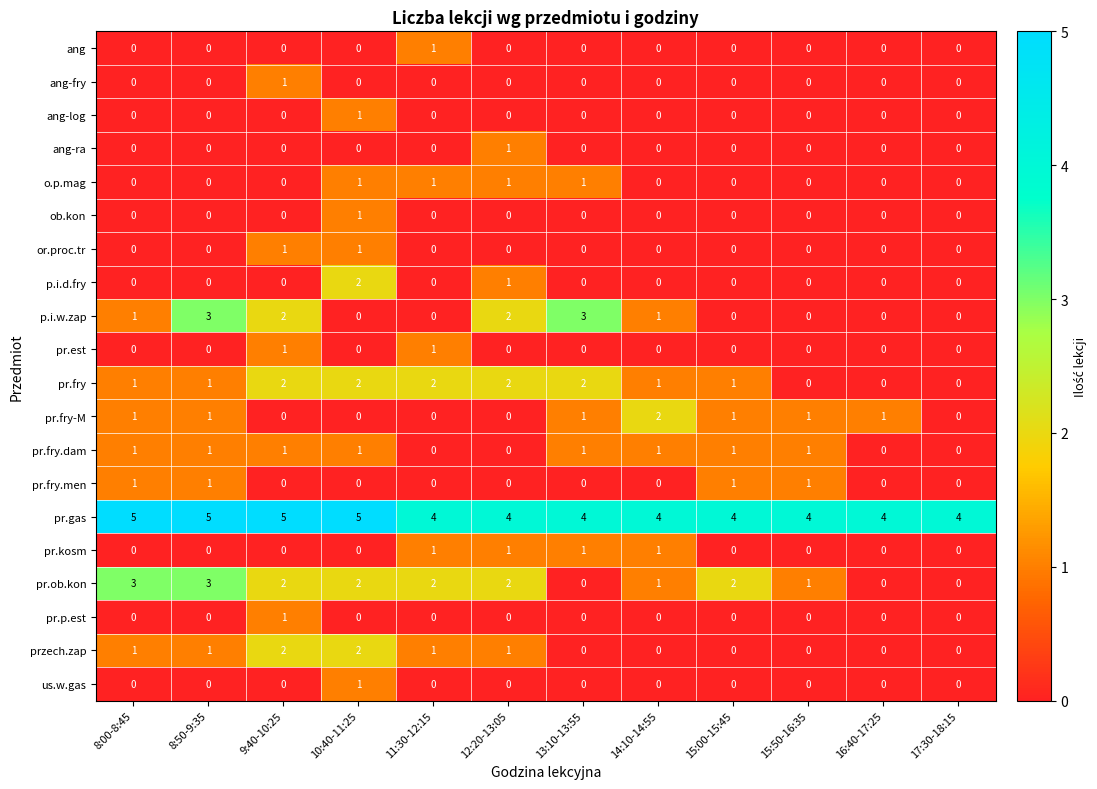

How many p.i.w.zap values are between 0 and 2?

10